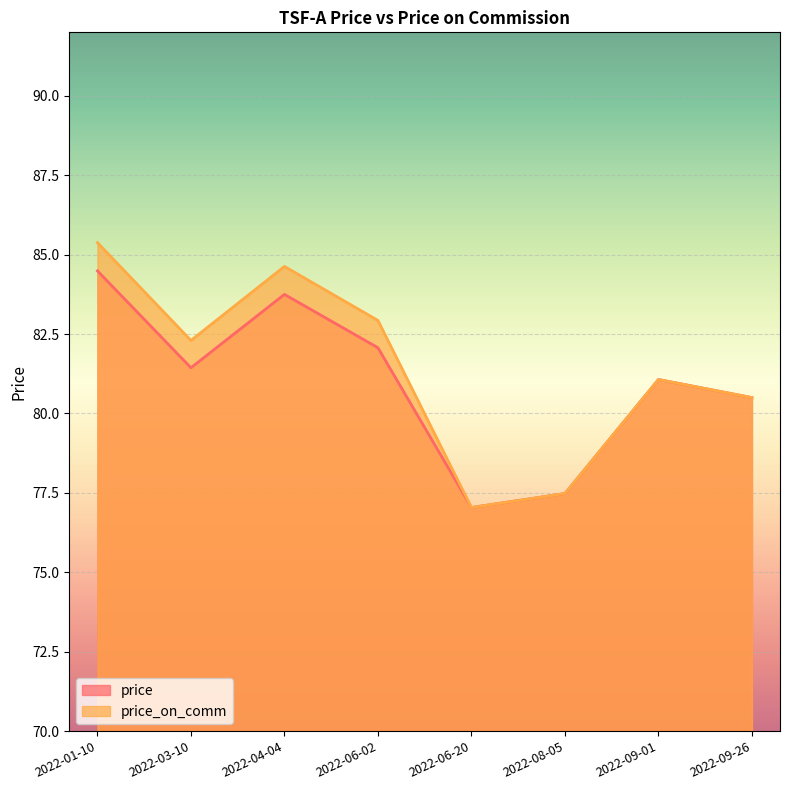

Which category has the lowest value in the price_on_comm series?

2022-06-20